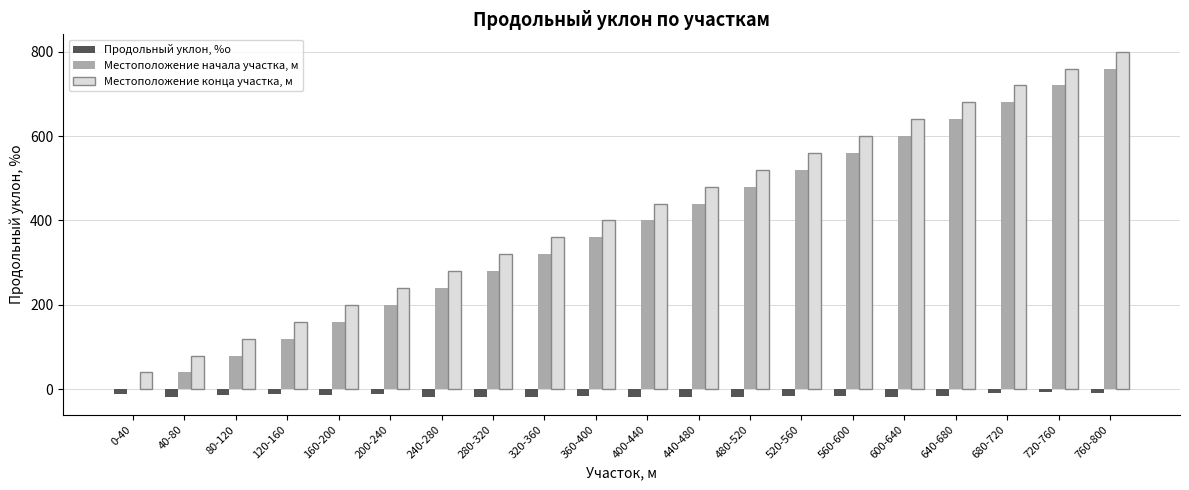

Is it true that Местоположение конца участка, м equals 43 at 40-80?

False